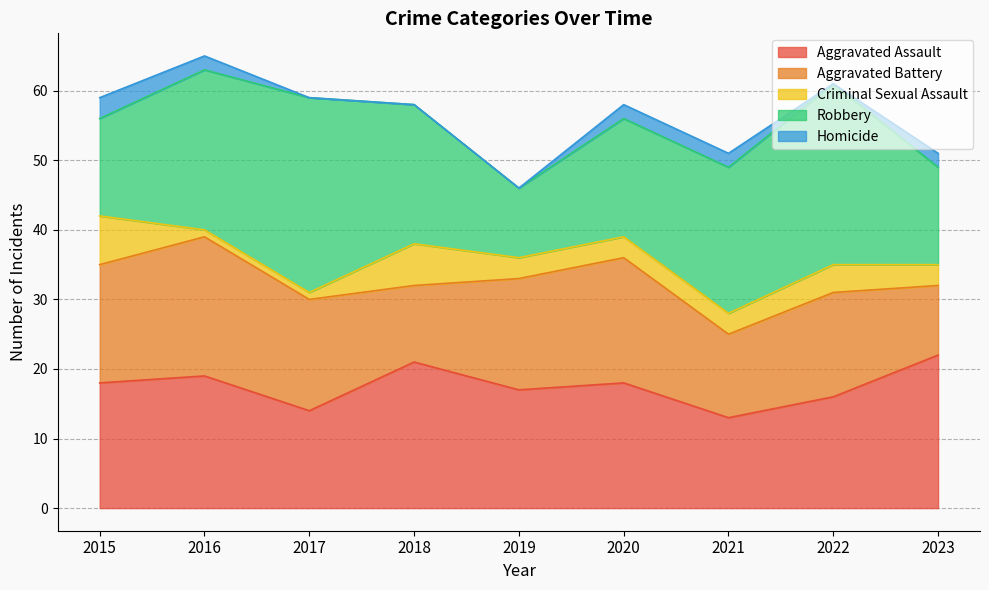

Reading left to right, transcribe all the data shown in this chart.

Aggravated Assault: 18	19	14	21	17	18	13	16	22
Aggravated Battery: 17	20	16	11	16	18	12	15	10
Criminal Sexual Assault: 7	1	1	6	3	3	3	4	3
Robbery: 14	23	28	20	10	17	21	26	14
Homicide: 3	2	0	0	0	2	2	0	2